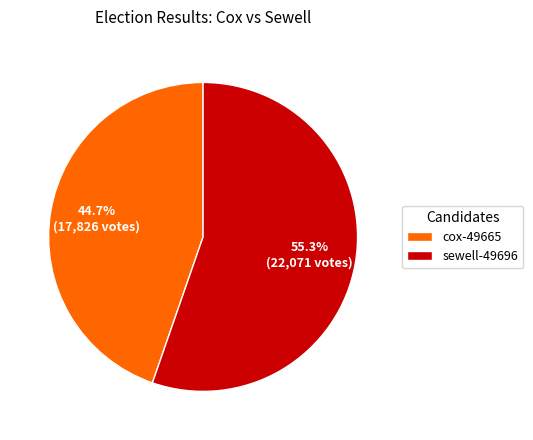

Approximately how many times larger is the value at sewell-49696 compared to cox-49665?

1.2